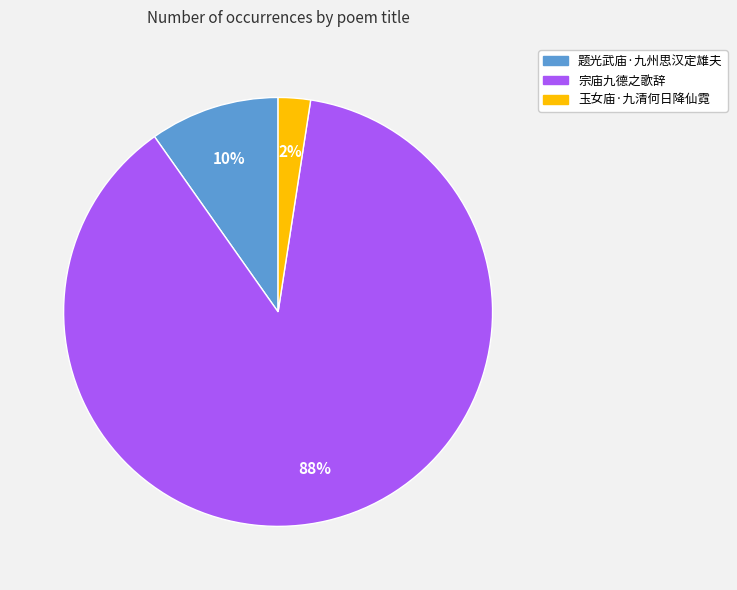

Rank the categories by value from lowest to highest.

玉女庙·九清何日降仙霓, 题光武庙·九州思汉定雄夫, 宗庙九德之歌辞